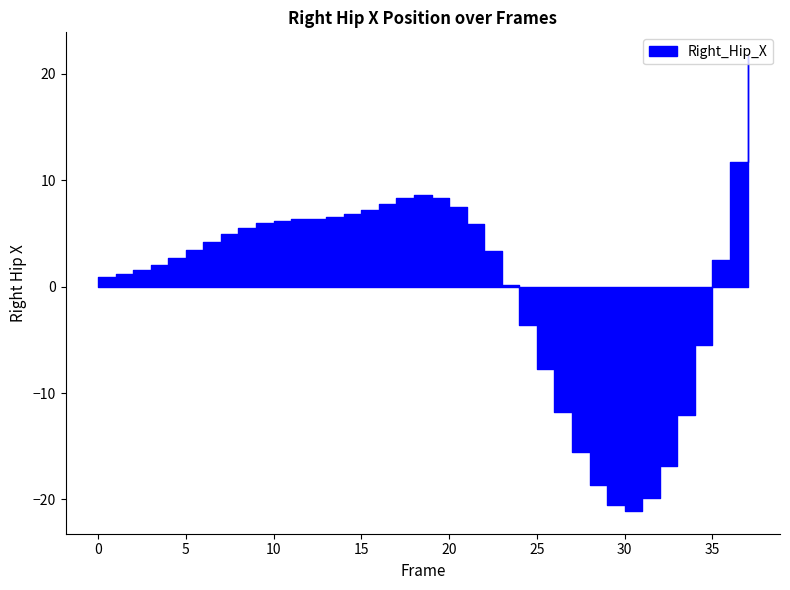

List the labels in order of value, smallest first.

30, 29, 31, 28, 32, 27, 33, 26, 25, 34, 24, 23, 0, 1, 2, 3, 35, 4, 22, 5, 6, 7, 8, 21, 9, 10, 11, 12, 13, 14, 15, 20, 16, 17, 19, 18, 36, 37